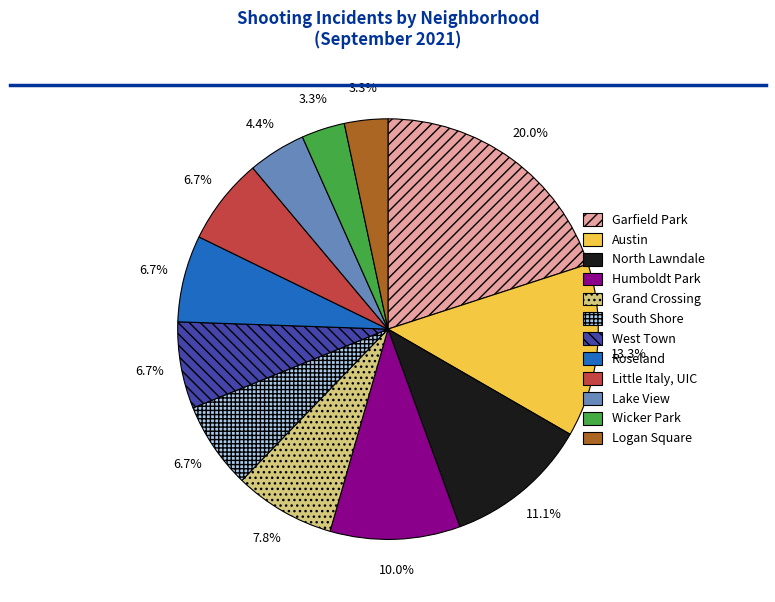

To the nearest percent, what percentage of the pie is Wicker Park?

3%